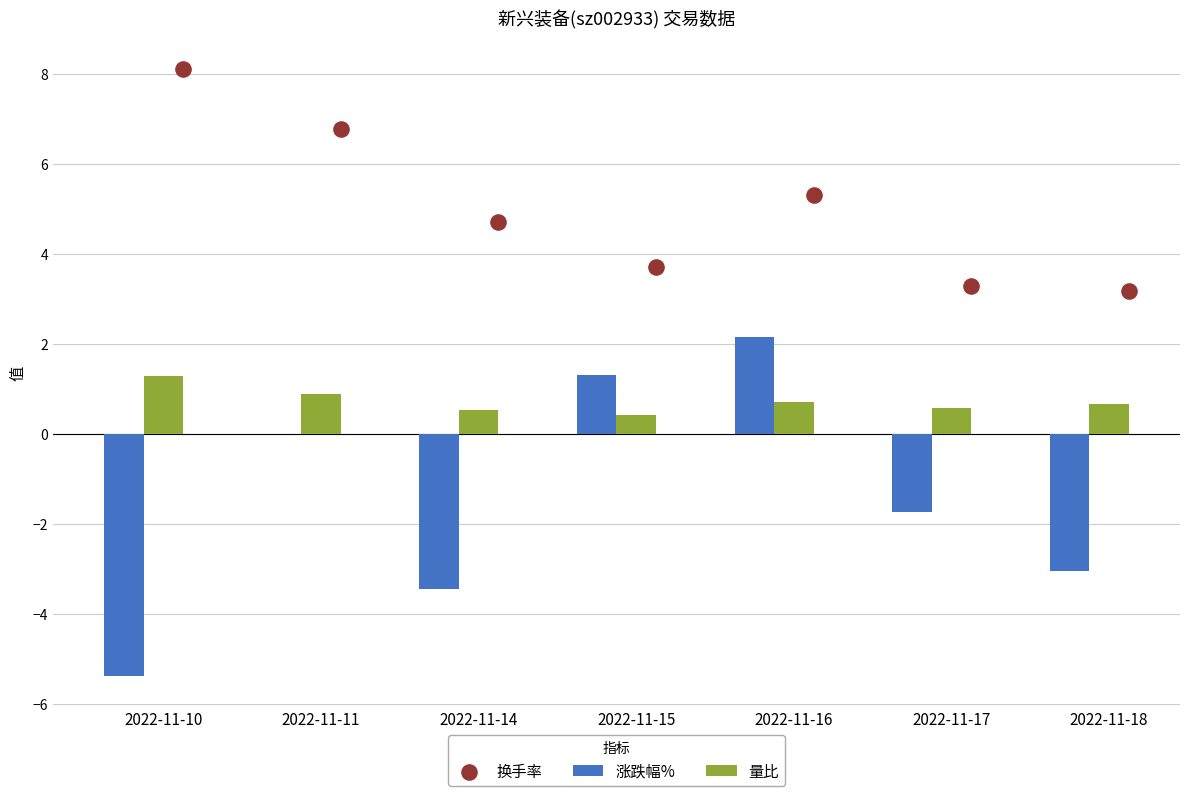

Which series has the largest total across all categories?

换手率